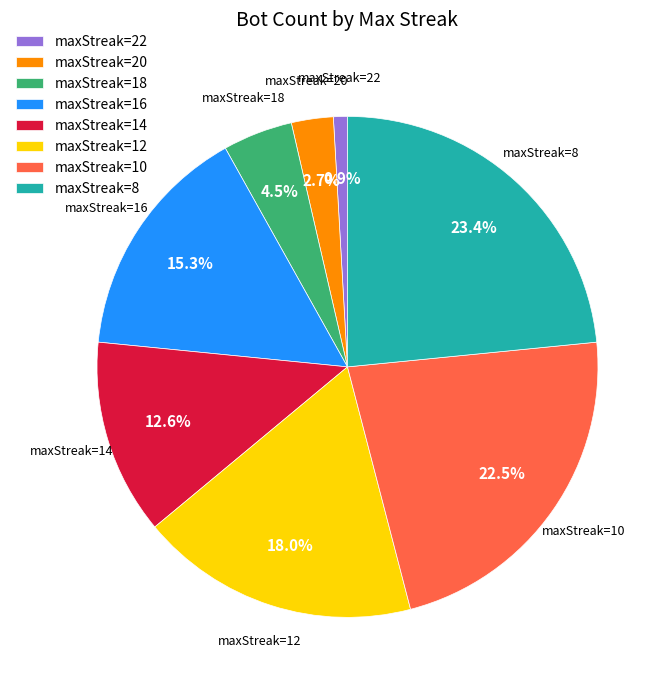

What is the largest slice in the pie chart?

maxStreak=8